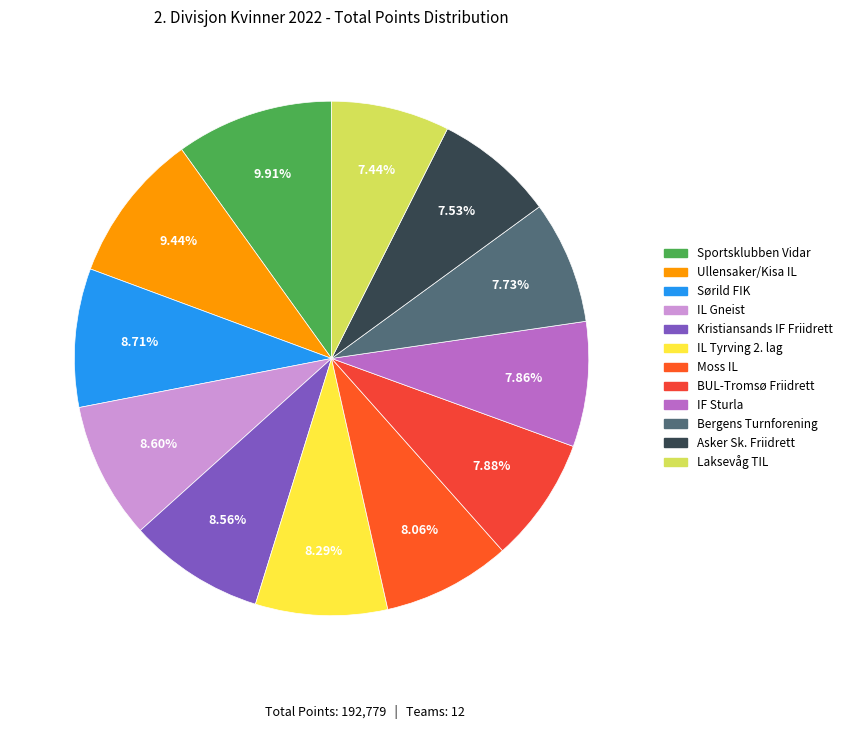

To the nearest percent, what is the average slice percentage?

8%